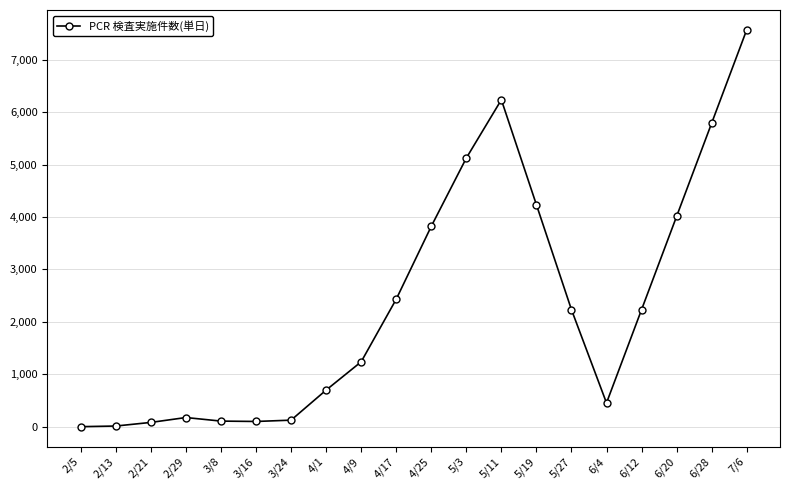

At which category does the chart reach its peak across all series?

7/6